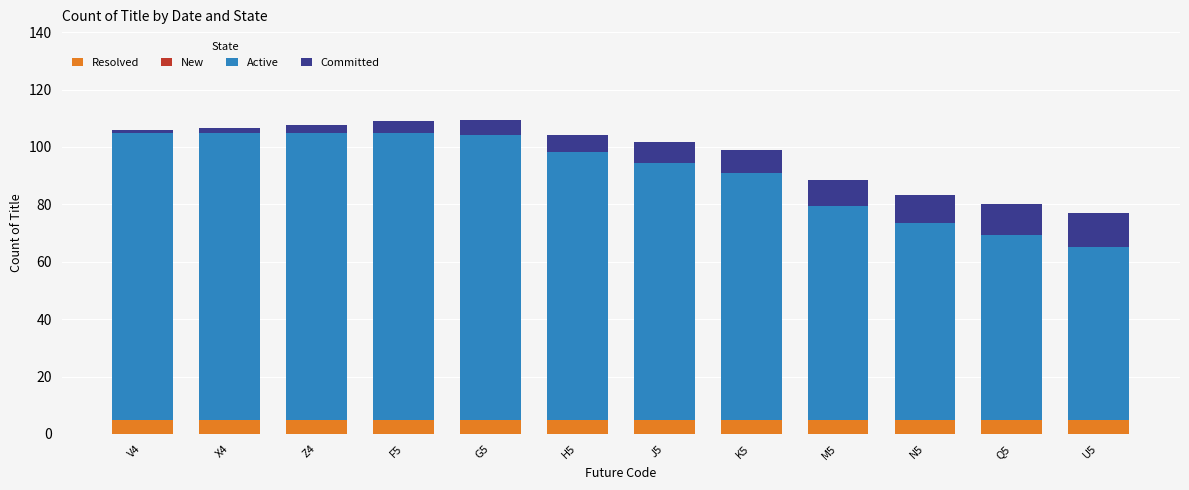

How many data points does each series have?

12